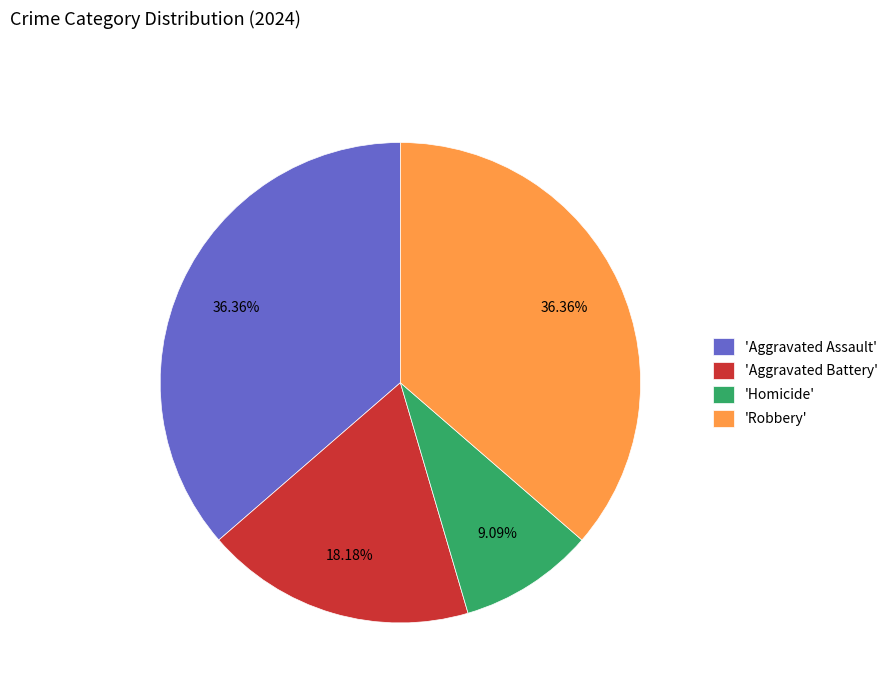

Count the number of slices in the pie.

4